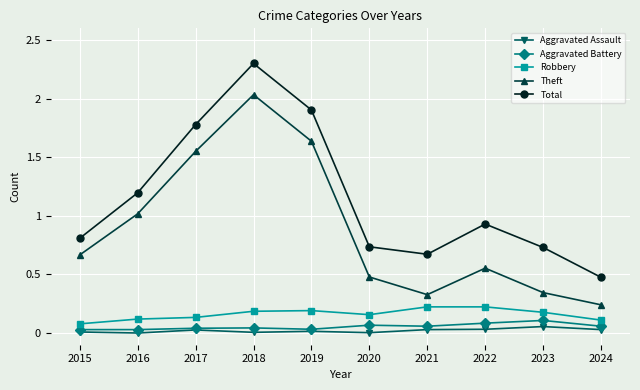

What is the value of the Theft point at the 6th from the left?

0.5